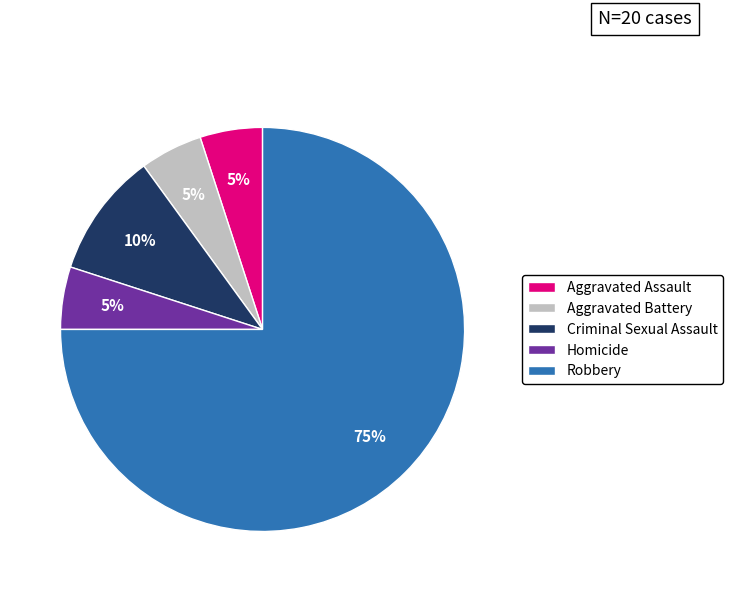

Do Robbery and Homicide together represent more than half of the pie?

Yes